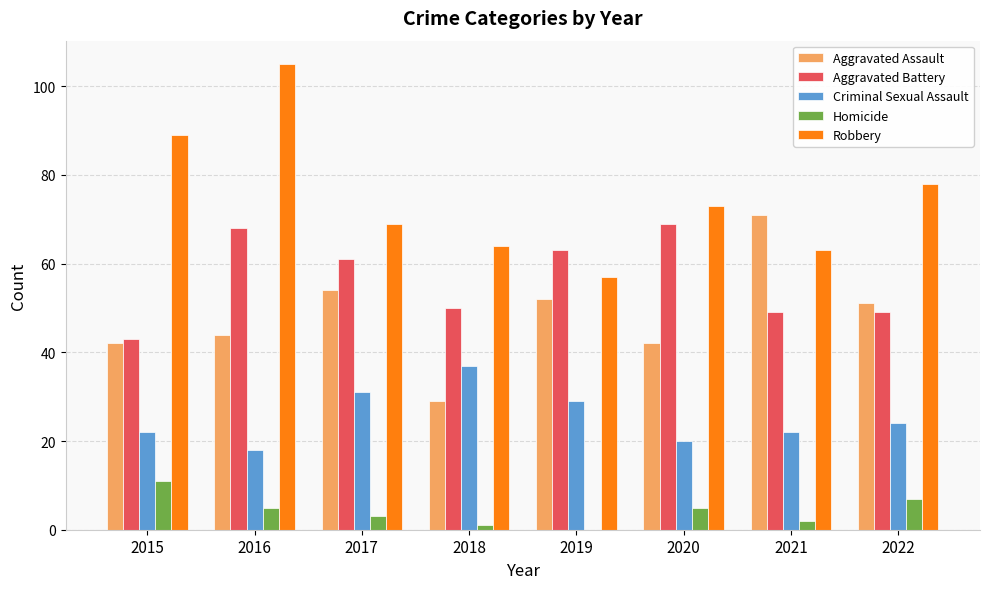

Which series changed the most between 2015 and 2019?

Robbery